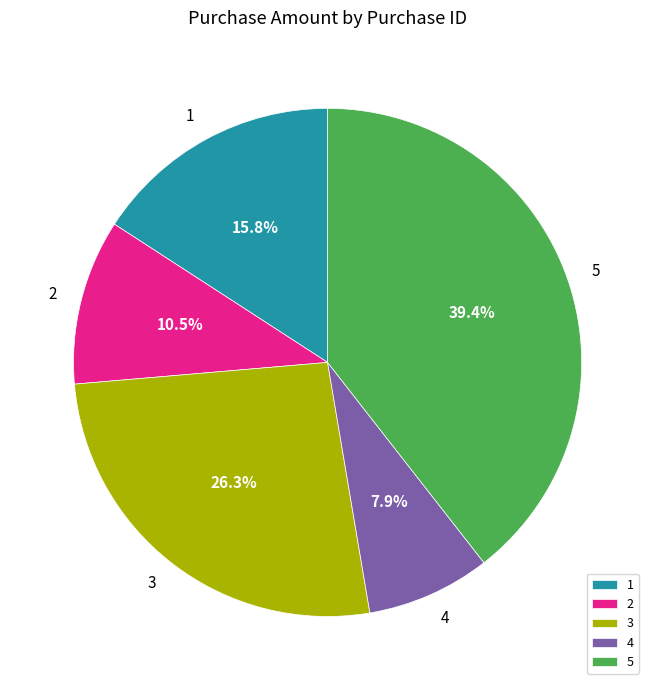

To the nearest percent, what is the average slice percentage?

20%